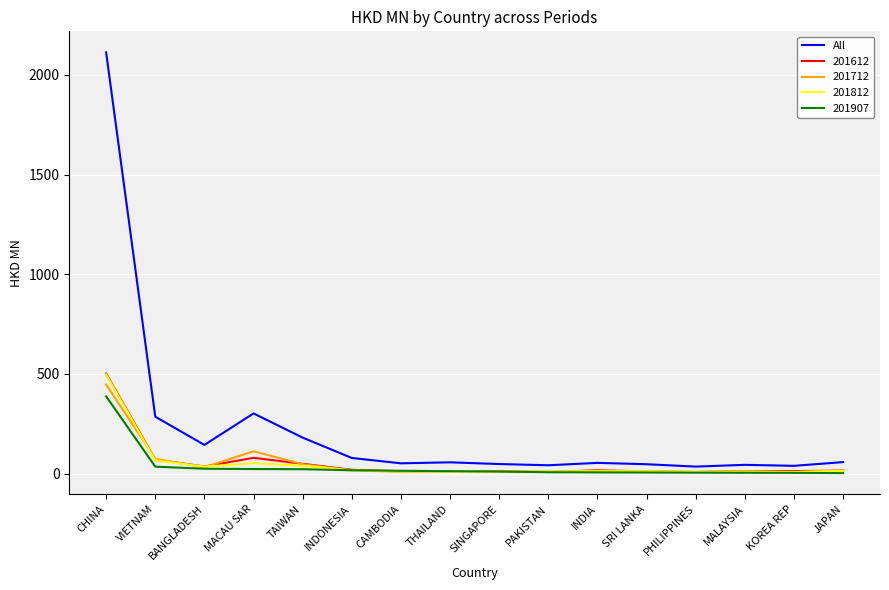

Which category has the highest value across all series?

CHINA